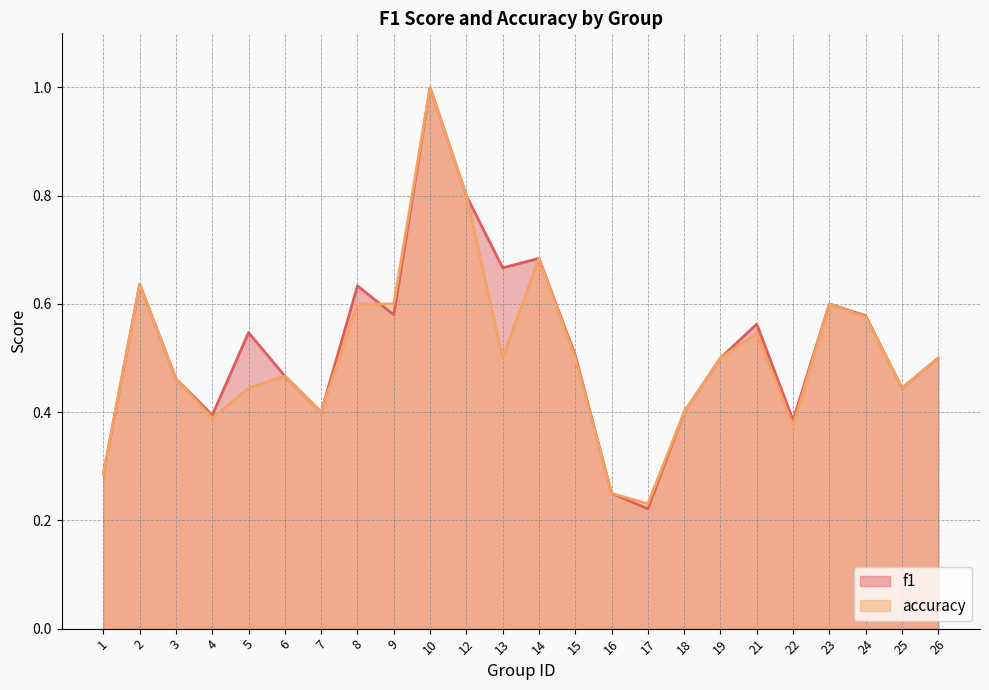

Reading left to right, transcribe all the data shown in this chart.

f1: 1=0.3	2=0.6	3=0.5	4=0.4	5=0.5	6=0.5	7=0.4	8=0.6	9=0.6	10=1.0	12=0.8	13=0.7	14=0.7	15=0.5	16=0.2	17=0.2	18=0.4	19=0.5	21=0.6	22=0.4	23=0.6	24=0.6	25=0.4	26=0.5
accuracy: 1=0.3	2=0.6	3=0.5	4=0.4	5=0.4	6=0.5	7=0.4	8=0.6	9=0.6	10=1.0	12=0.8	13=0.5	14=0.7	15=0.5	16=0.2	17=0.2	18=0.4	19=0.5	21=0.5	22=0.4	23=0.6	24=0.6	25=0.4	26=0.5